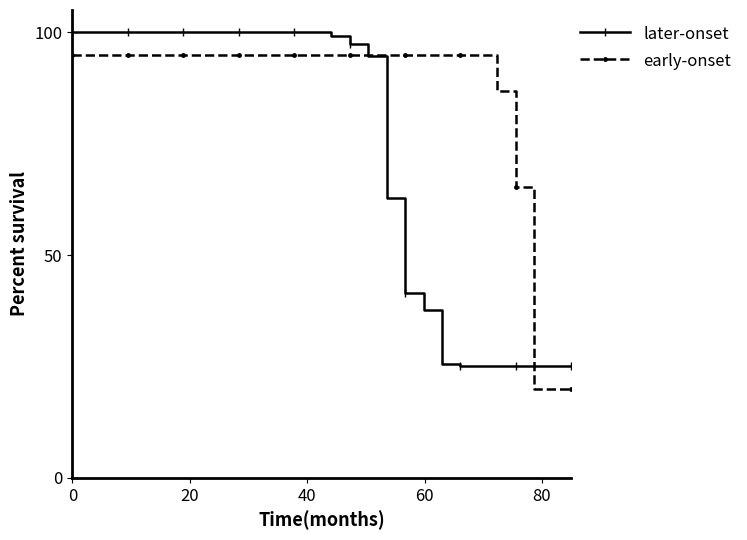

List the series in order of their peak value, lowest first.

early-onset, later-onset